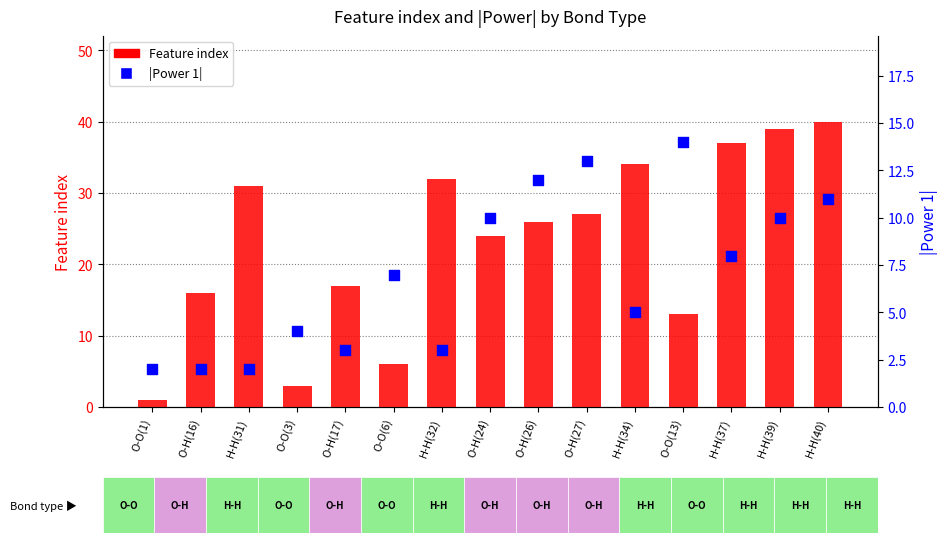

At which category is the sum across all series the highest?

H-H(40)